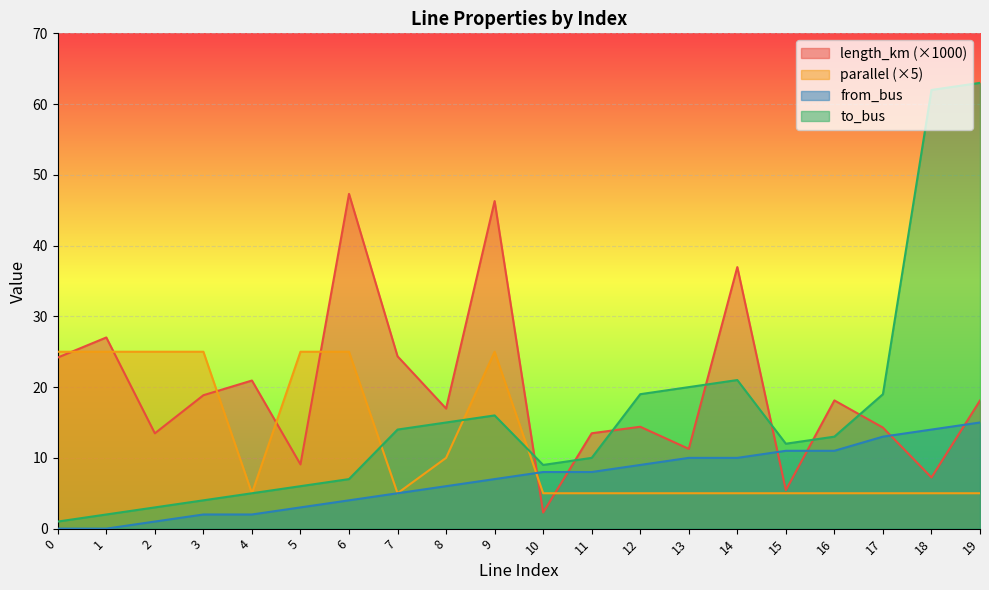

Reading left to right, what are all the values shown in this chart?

length_km: 24.2	27.0	13.5	18.9	20.9	9.1	47.3	24.4	17.0	46.3	2.3	13.5	14.4	11.3	37.0	5.4	18.1	14.3	7.2	18.1
parallel: 25.0	25.0	25.0	25.0	5.0	25.0	25.0	5.0	10.0	25.0	5.0	5.0	5.0	5.0	5.0	5.0	5.0	5.0	5.0	5.0
from_bus: 0.0	0.0	1.0	2.0	2.0	3.0	4.0	5.0	6.0	7.0	8.0	8.0	9.0	10.0	10.0	11.0	11.0	13.0	14.0	15.0
to_bus: 1.0	2.0	3.0	4.0	5.0	6.0	7.0	14.0	15.0	16.0	9.0	10.0	19.0	20.0	21.0	12.0	13.0	19.0	62.0	63.0